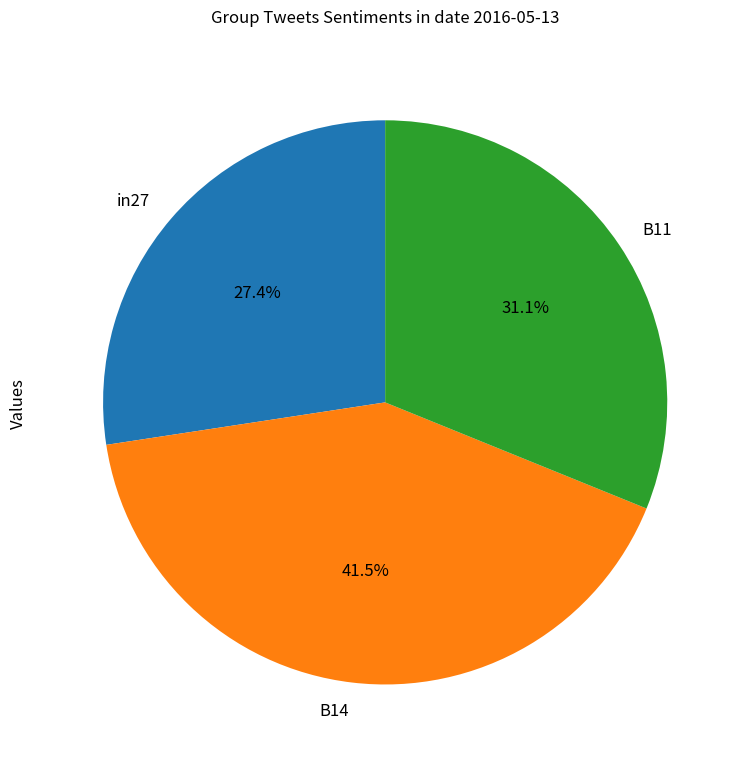

What percentage is NOT represented by B14?

58.5%